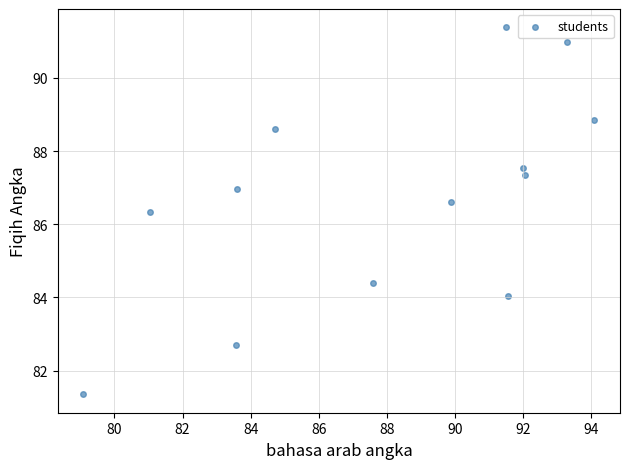

What is the range of X values (max minus min)?

15.0